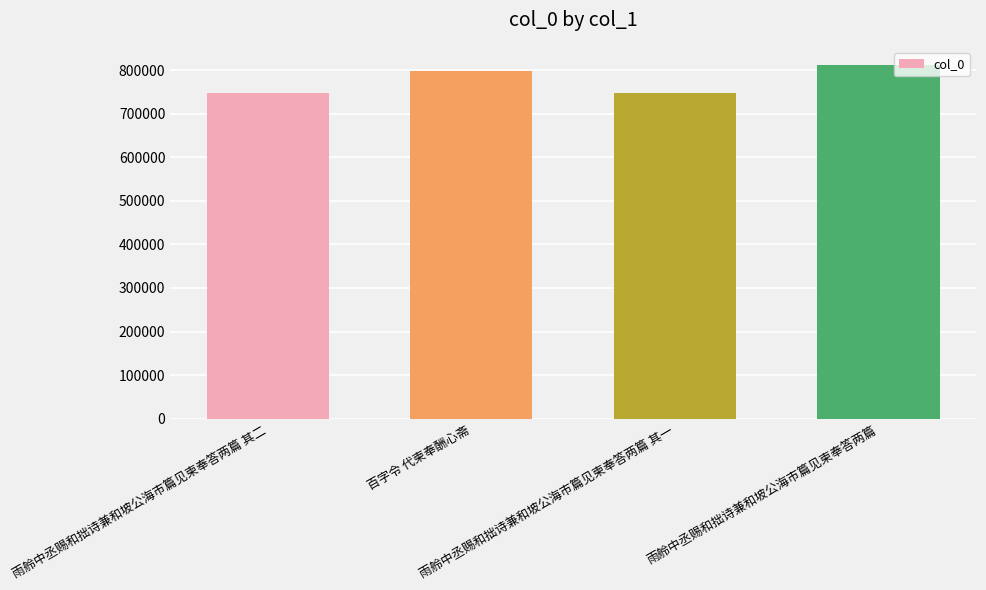

What is the minimum value shown in the chart?

747898